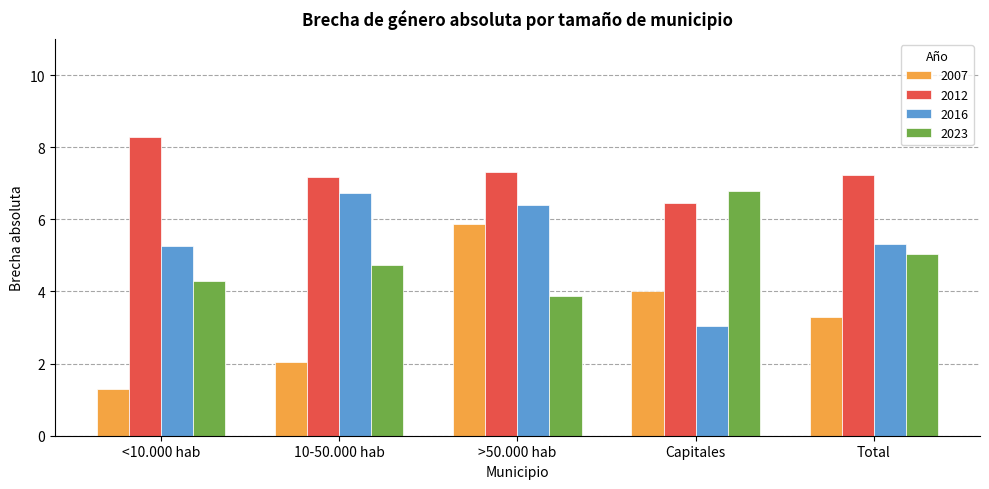

What is the label of the 1st bar from the left?

<10.000 hab